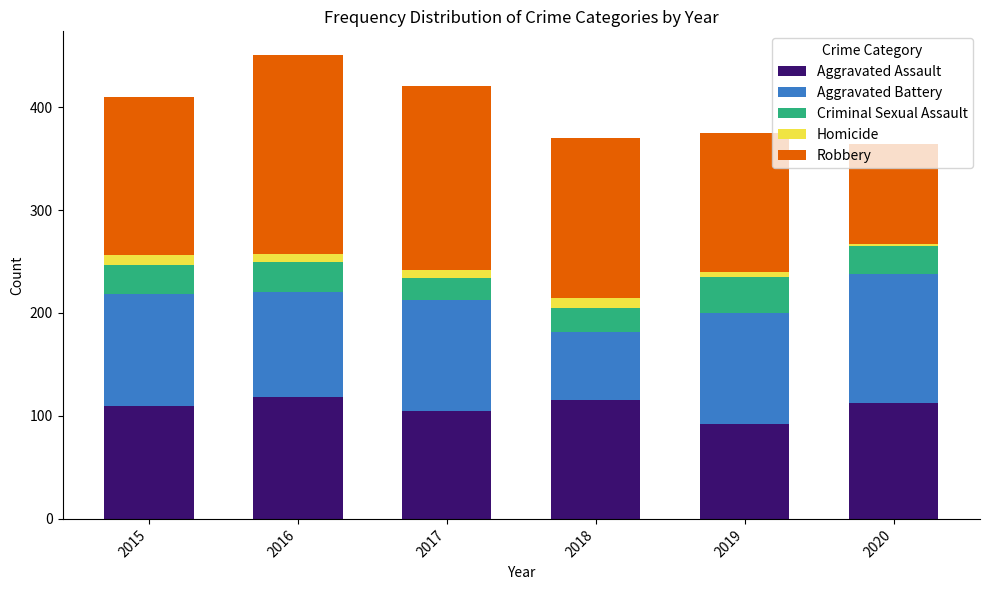

What is the maximum value for Aggravated Assault?

118